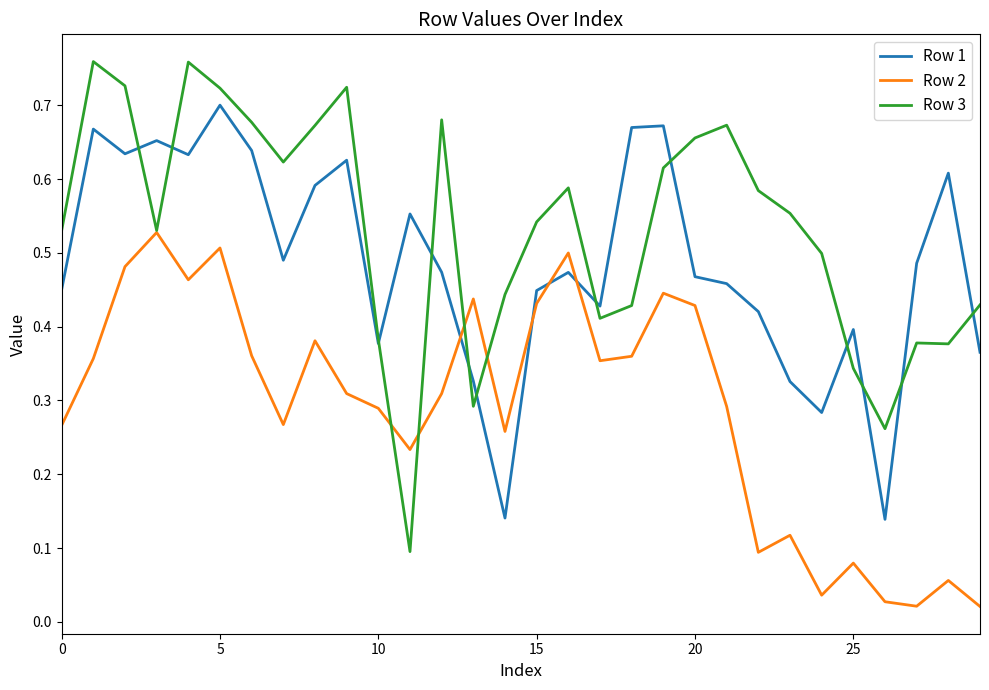

What are all the series names shown in the legend?

Row 1, Row 2, Row 3